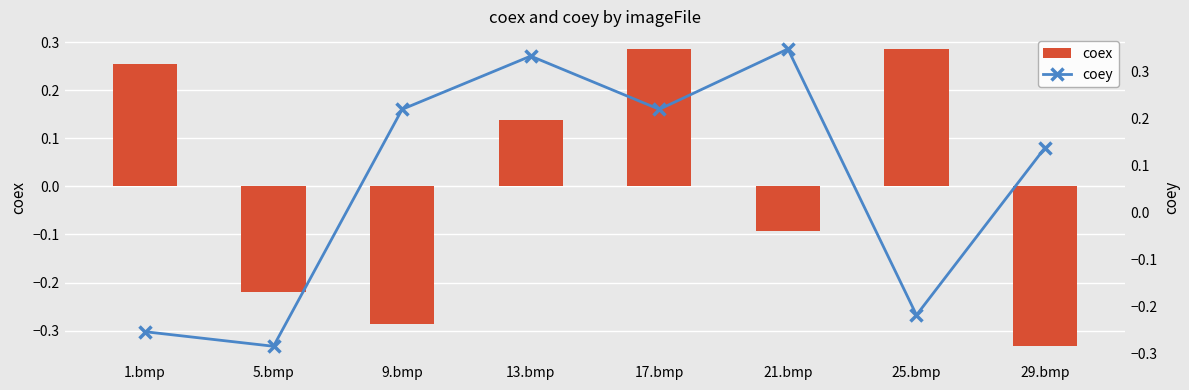

Does the chart contain any negative values?

Yes